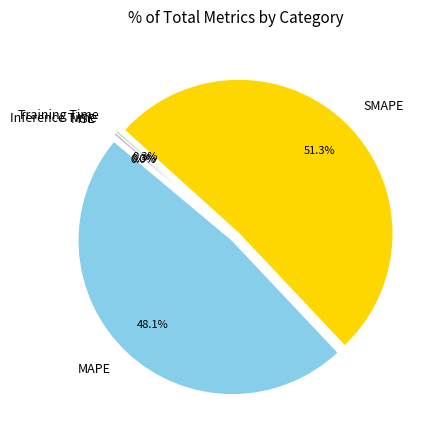

Is it true that Inference Time is 0% of the pie?

True